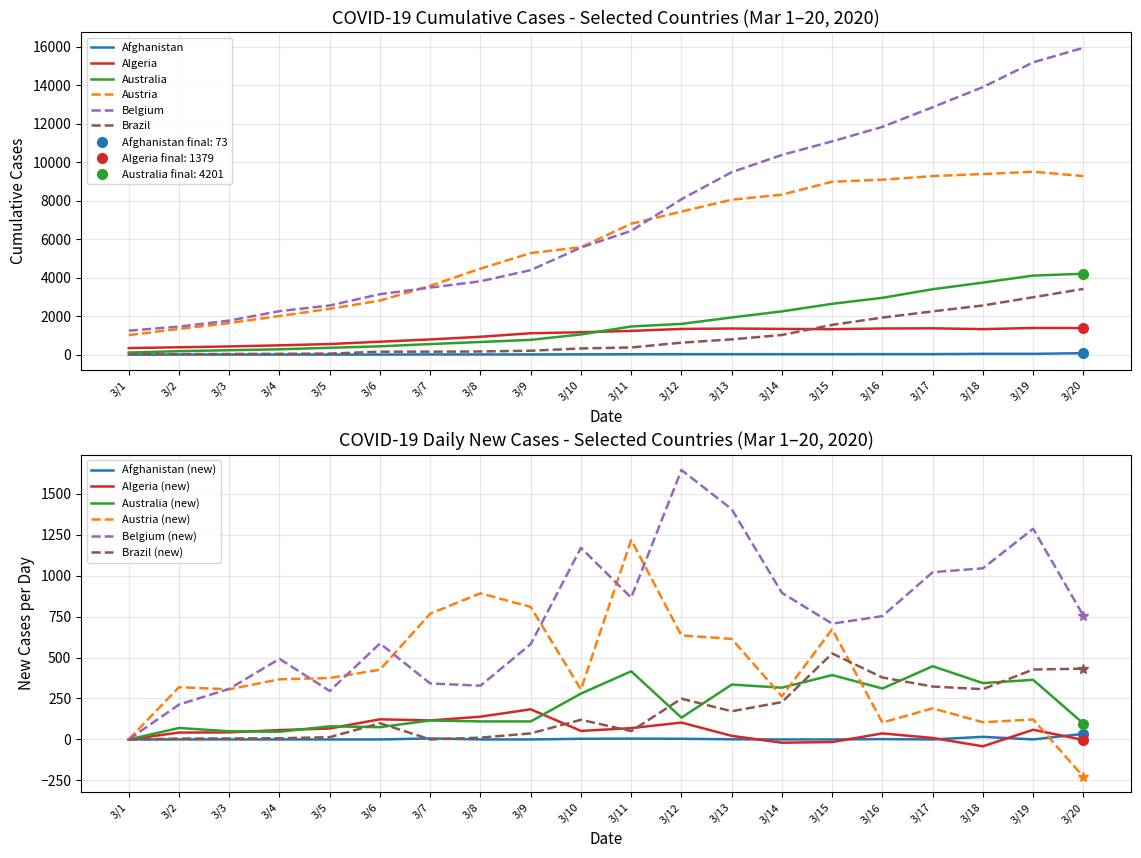

True or false: Brazil has a value of 38 at 3/4.

True